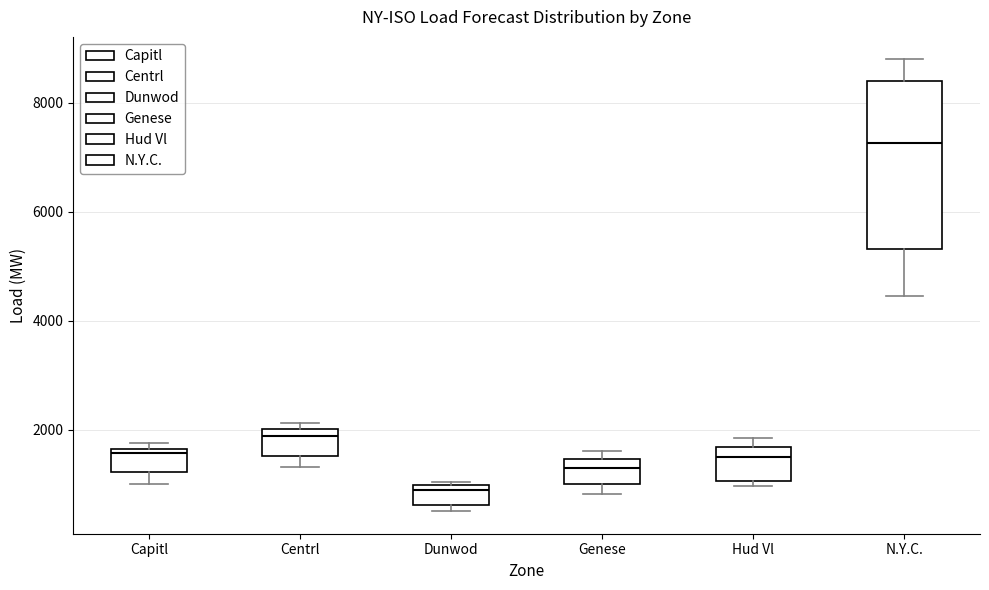

Which box is the tallest, from its lower edge to its upper edge?

N.Y.C.